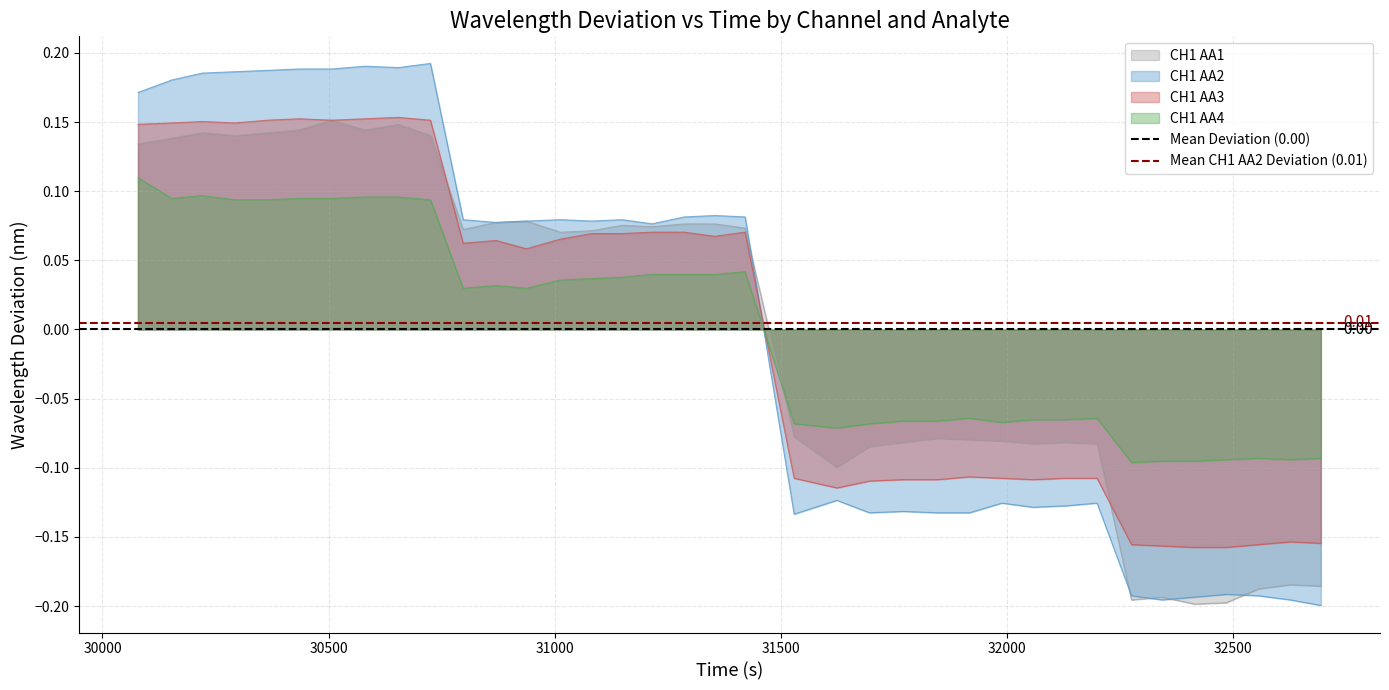

Which series ends up on top after the final intersection of CH1 AA4 and CH1 AA2?

CH1 AA4